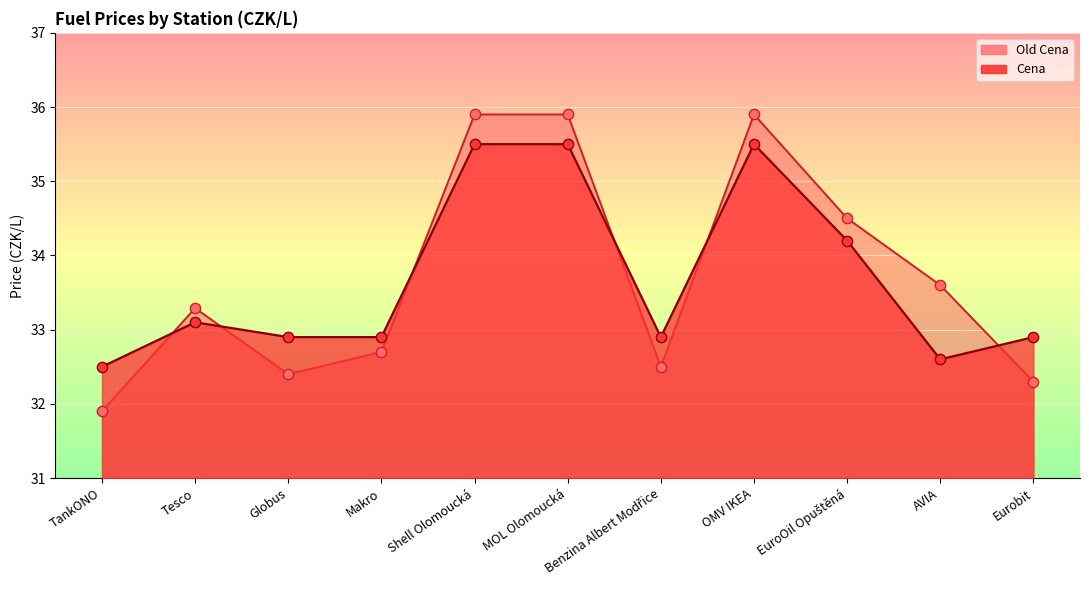

At how many categories does at least one series exceed 32?

11